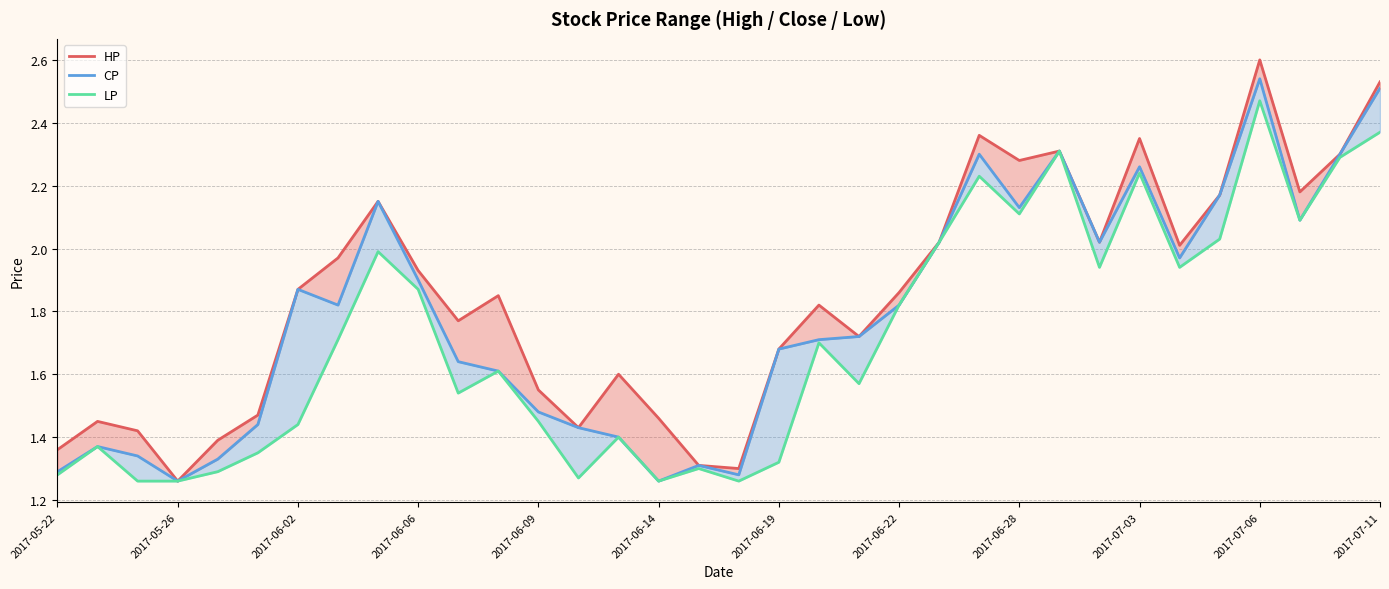

True or false: HP and CP cross at least once.

False